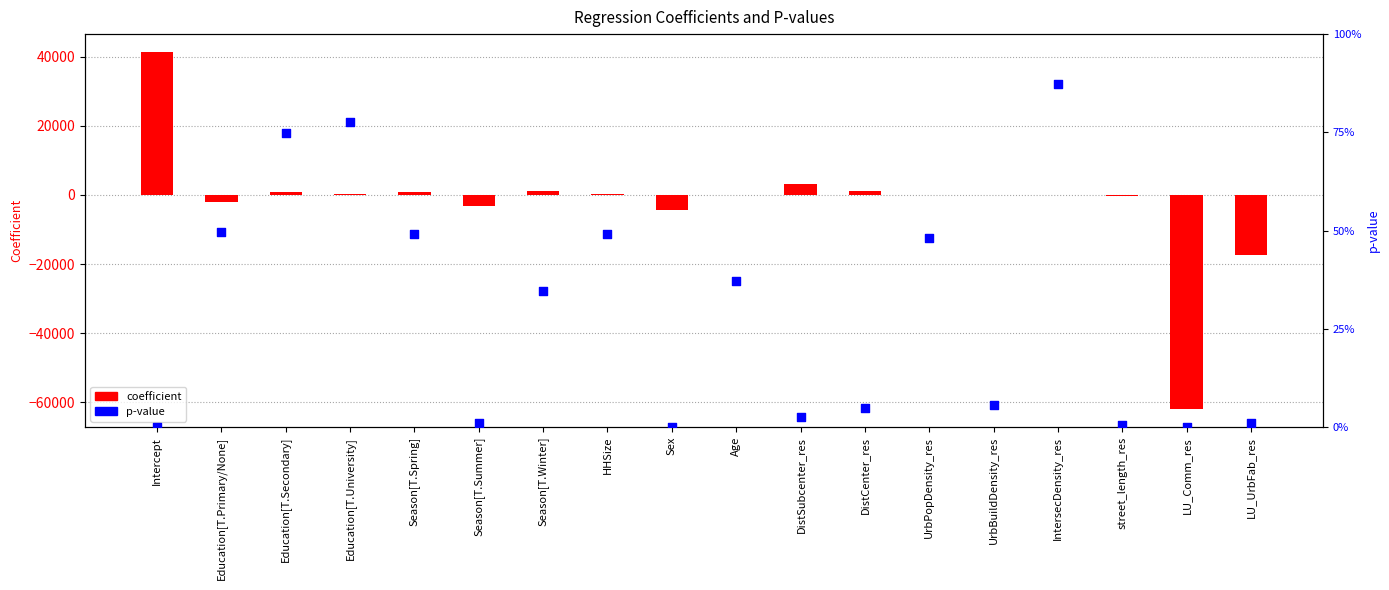

Which series has the largest total across all categories?

p-value